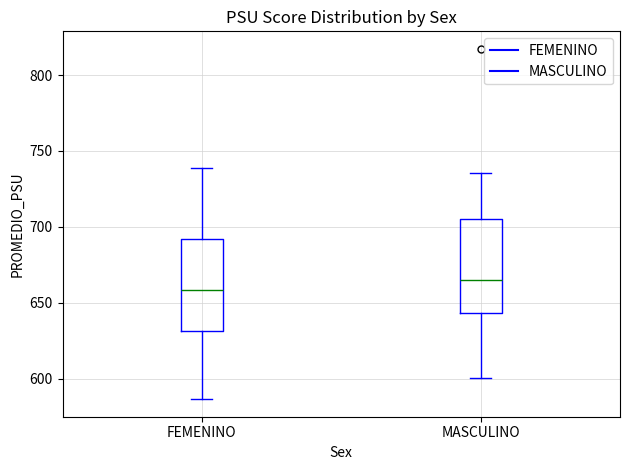

Reading left to right, transcribe this box plot: for each box, give where its median line is, the range the box spans, and where its two whiskers end, as read against the y-axis. The values are not printed on the chart, so give them approximately, as read against the axis.

FEMENINO: median 660, box 630 to 690, whiskers 585 to 740
MASCULINO: median 665, box 645 to 705, whiskers 600 to 735